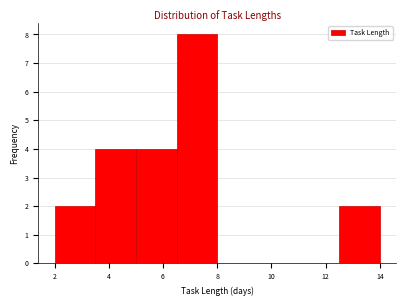

Over which range of the x-axis is the bar tallest?

6.5 to 8.0